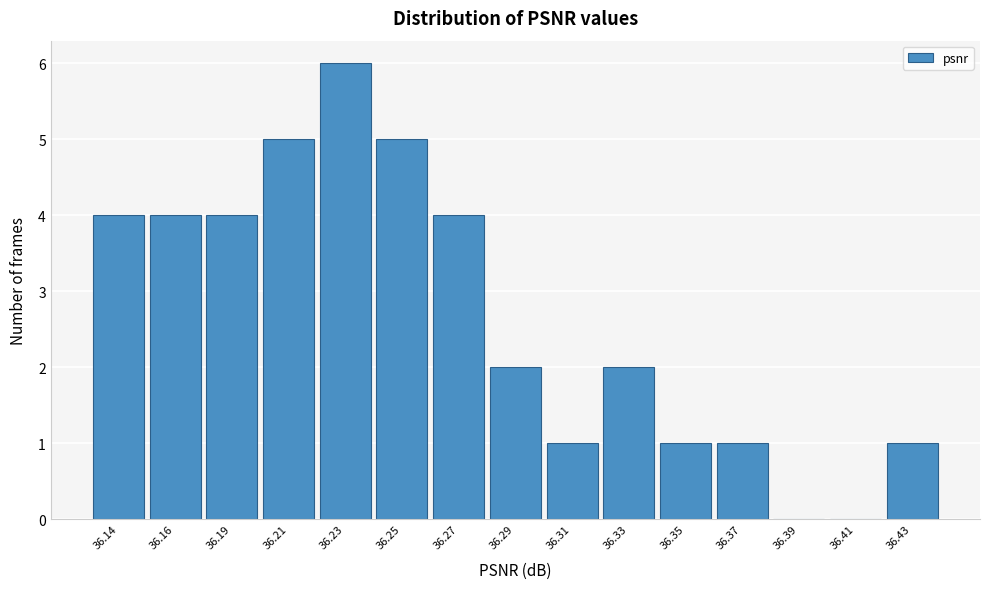

Reading right to left, extract all data points from this chart.

36.43=1	36.41=0	36.39=0	36.37=1	36.35=1	36.33=2	36.31=1	36.29=2	36.27=4	36.25=5	36.23=6	36.21=5	36.19=4	36.16=4	36.14=4